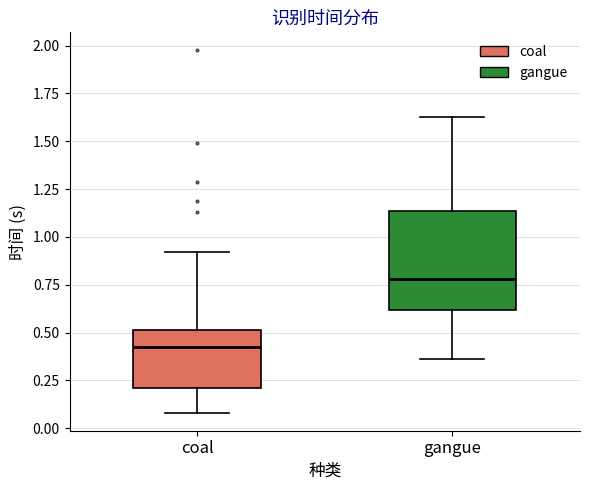

Reading left to right, read every box against the y-axis: the position of its median line, the range the box covers, and the ends of its whiskers. The values are not printed on the chart, so give them approximately, as read against the axis.

coal: median 0.45, box 0.20 to 0.50, whiskers 0.10 to 0.90
gangue: median 0.80, box 0.60 to 1.15, whiskers 0.35 to 1.65